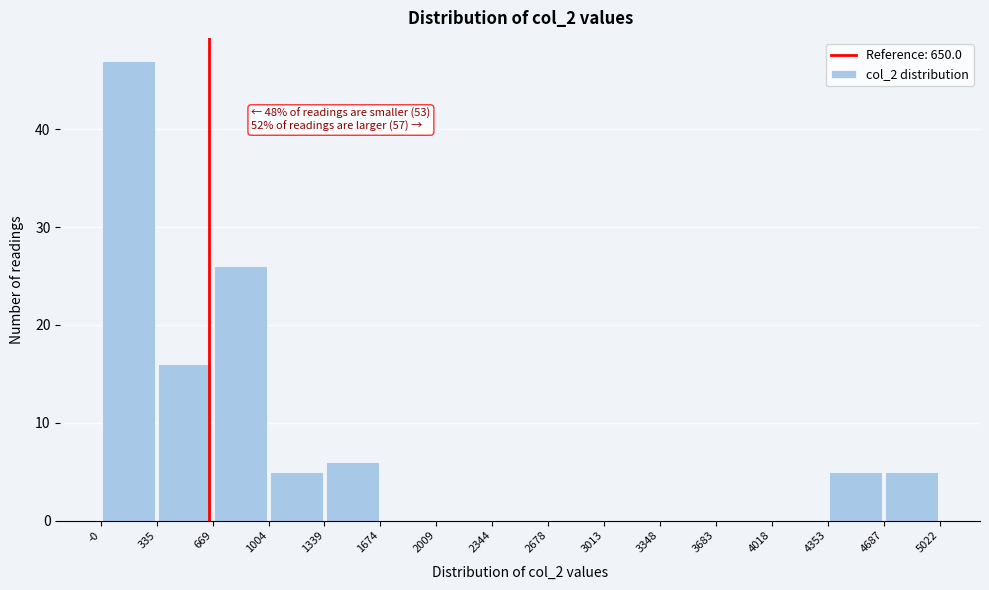

Over which range of the x-axis is the bar tallest?

-0 to 335